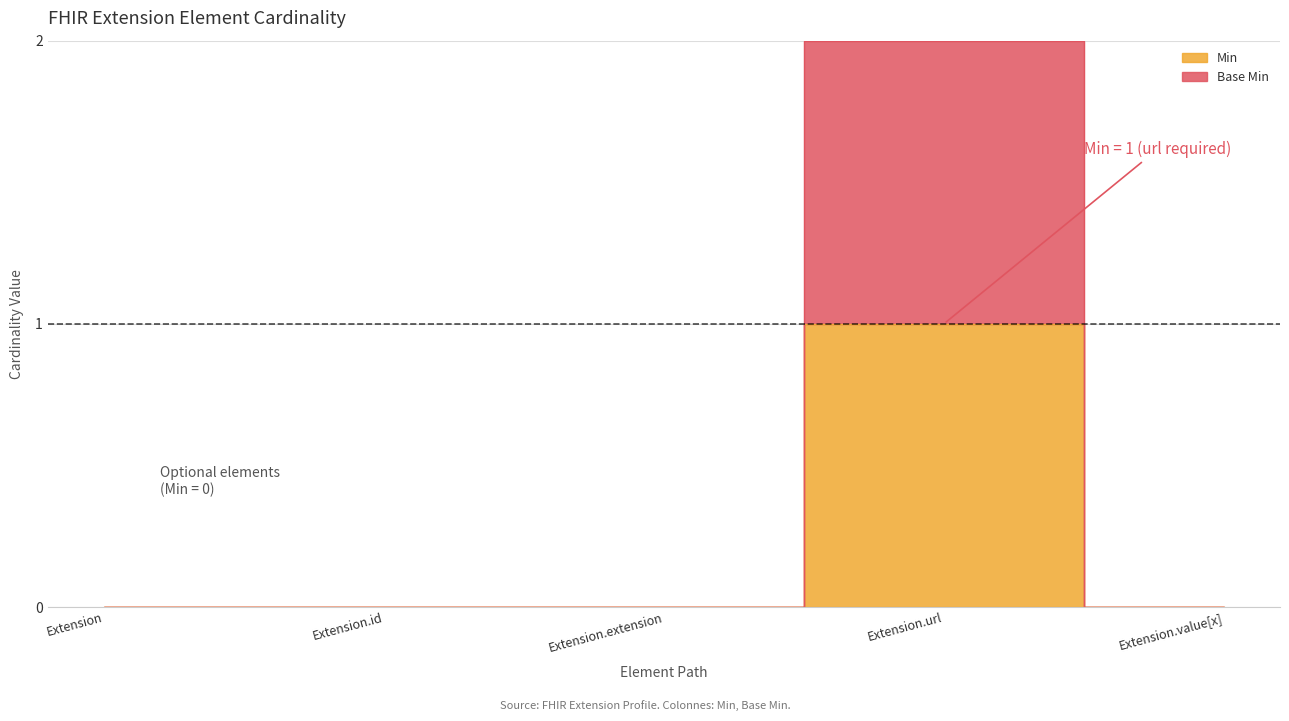

At which category does Base Min reach its first local peak?

Extension.url